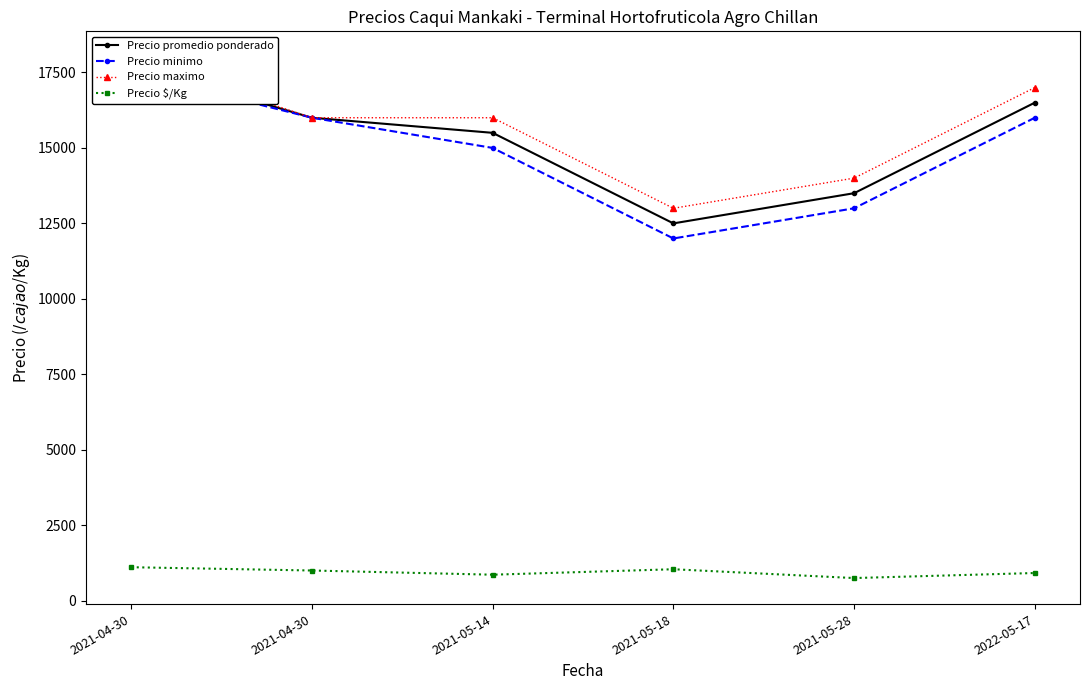

True or false: Precio maximo has a value of 16000 at 2021-05-14.

True